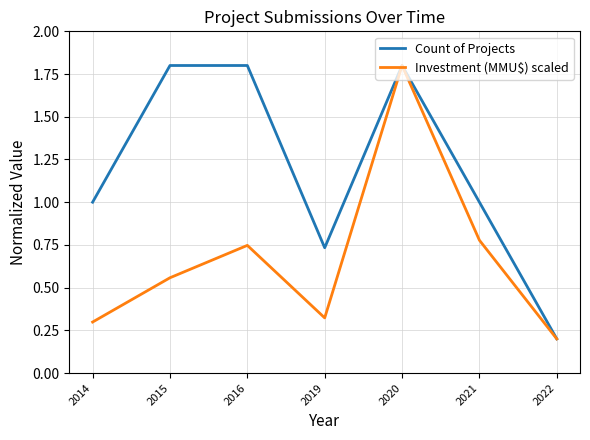

At which category is the sum across all series the highest?

2020